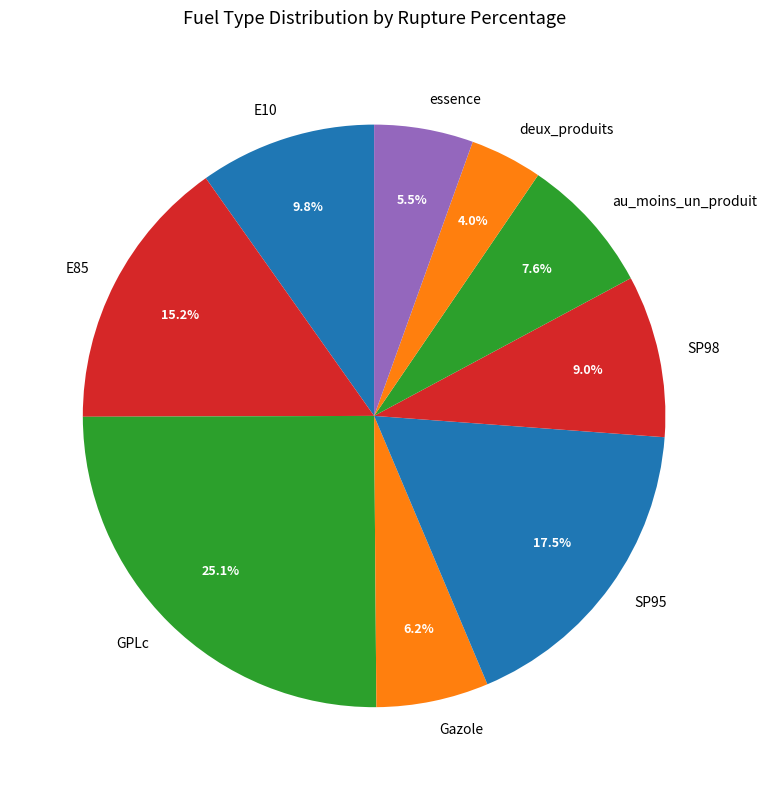

Which slice is the largest?

GPLc